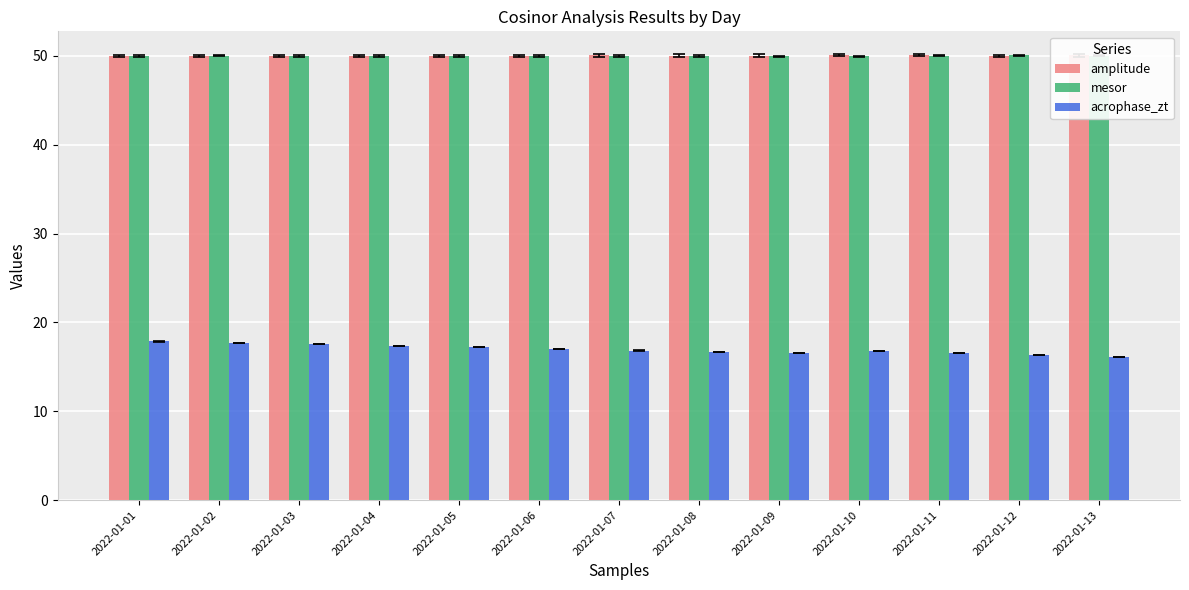

What is the smallest value displayed?

16.1